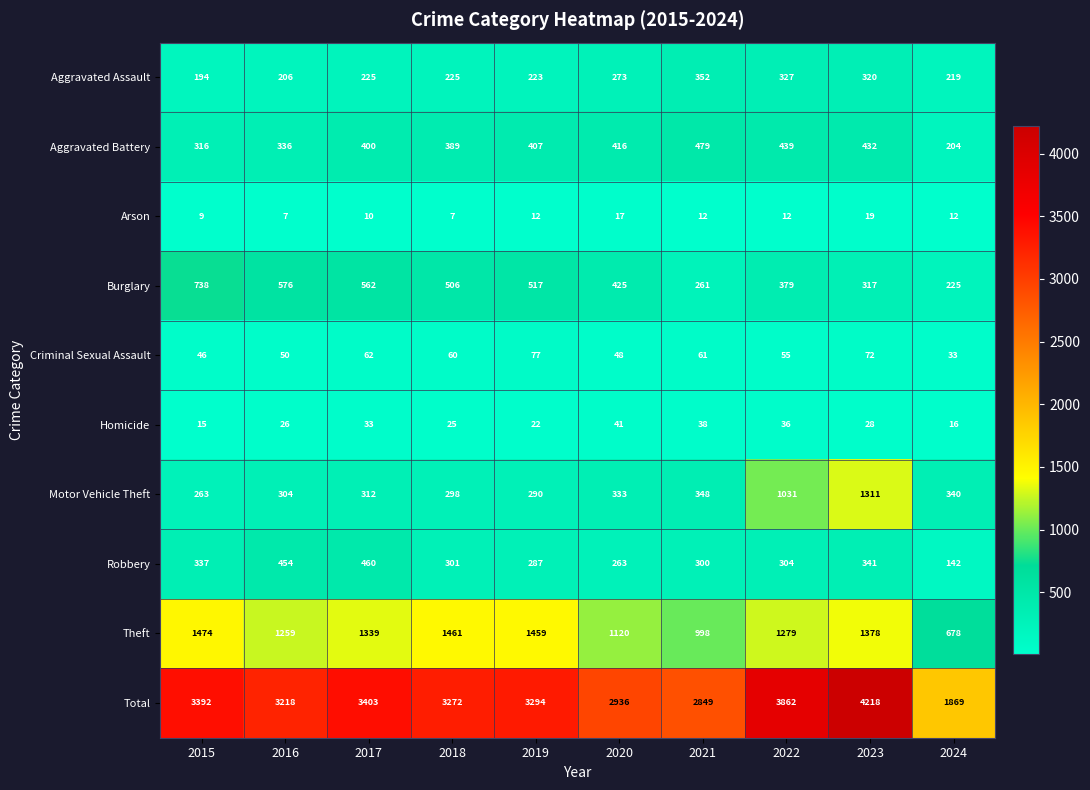

The Theft series shows 402 at 2015. True or false?

False